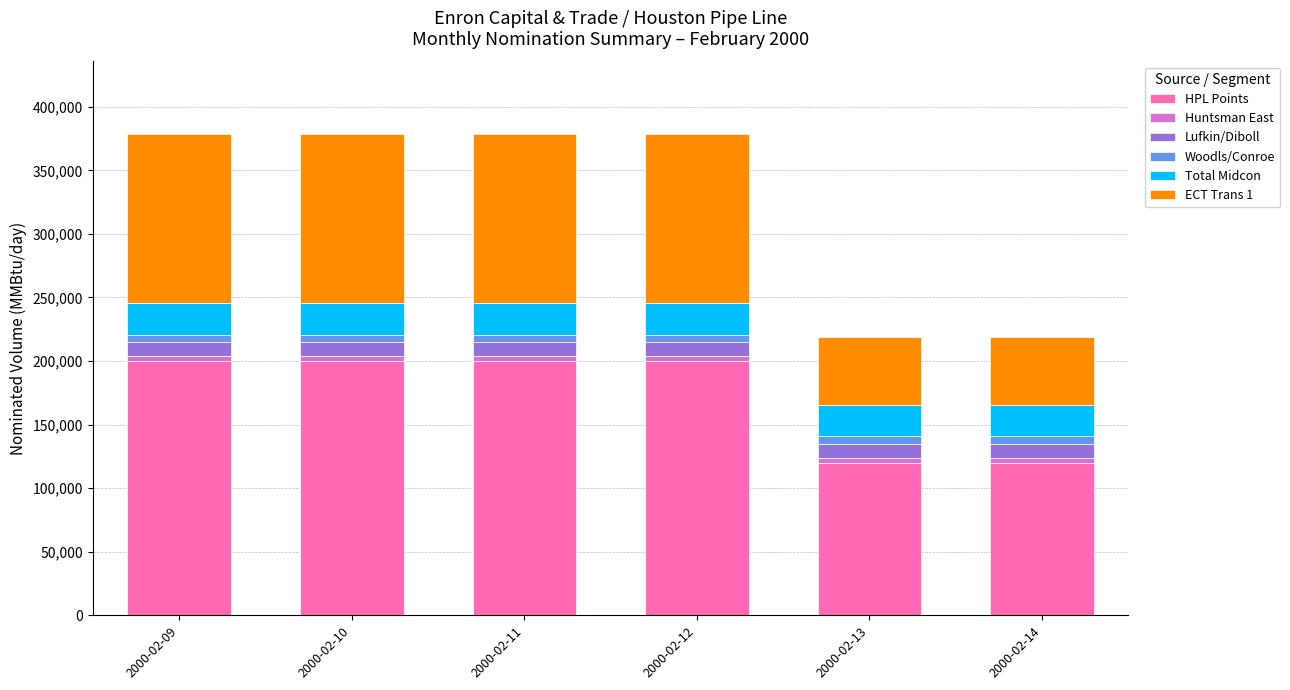

The value of HPL Points at 2000-02-14 is 120000. True or false?

True